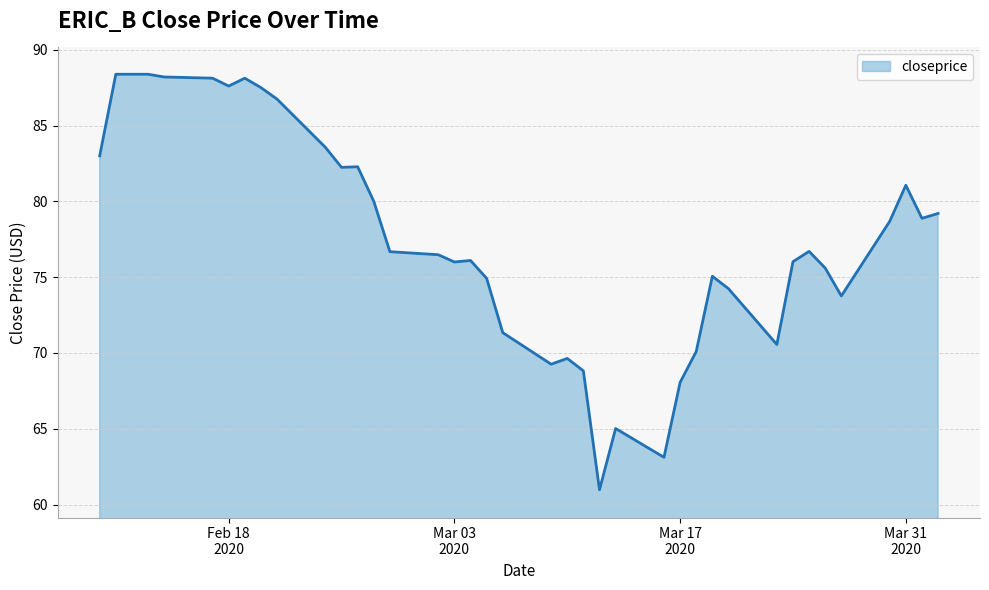

What is the greatest value displayed?

88.4